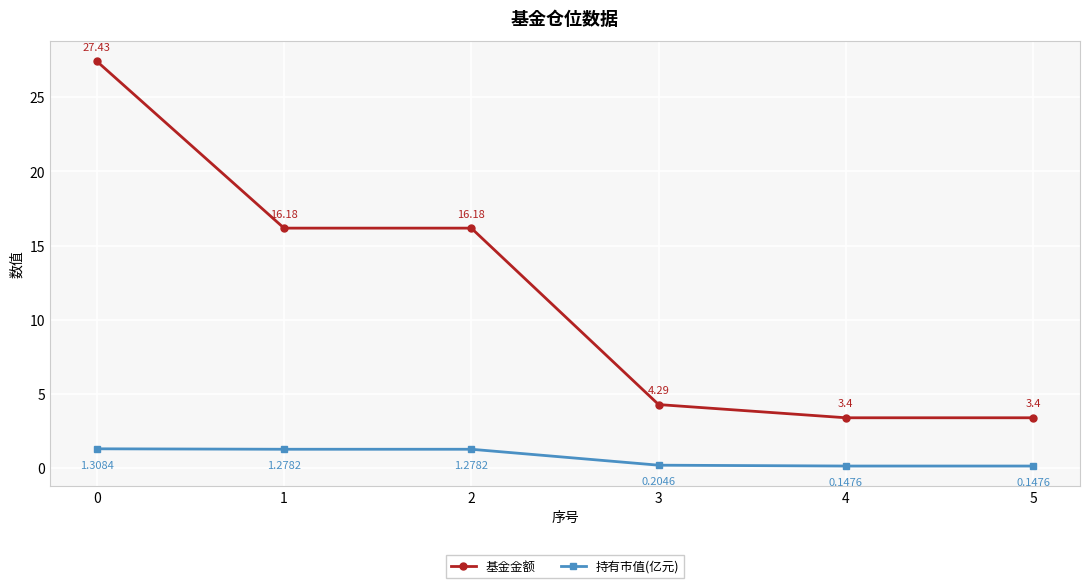

List the series in order of their overall mean, highest first.

基金金额, 持有市值(亿元)